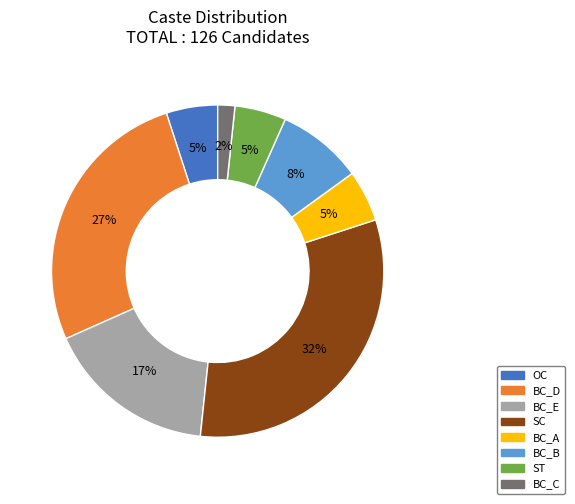

Between BC_B and BC_C, which is larger?

BC_B